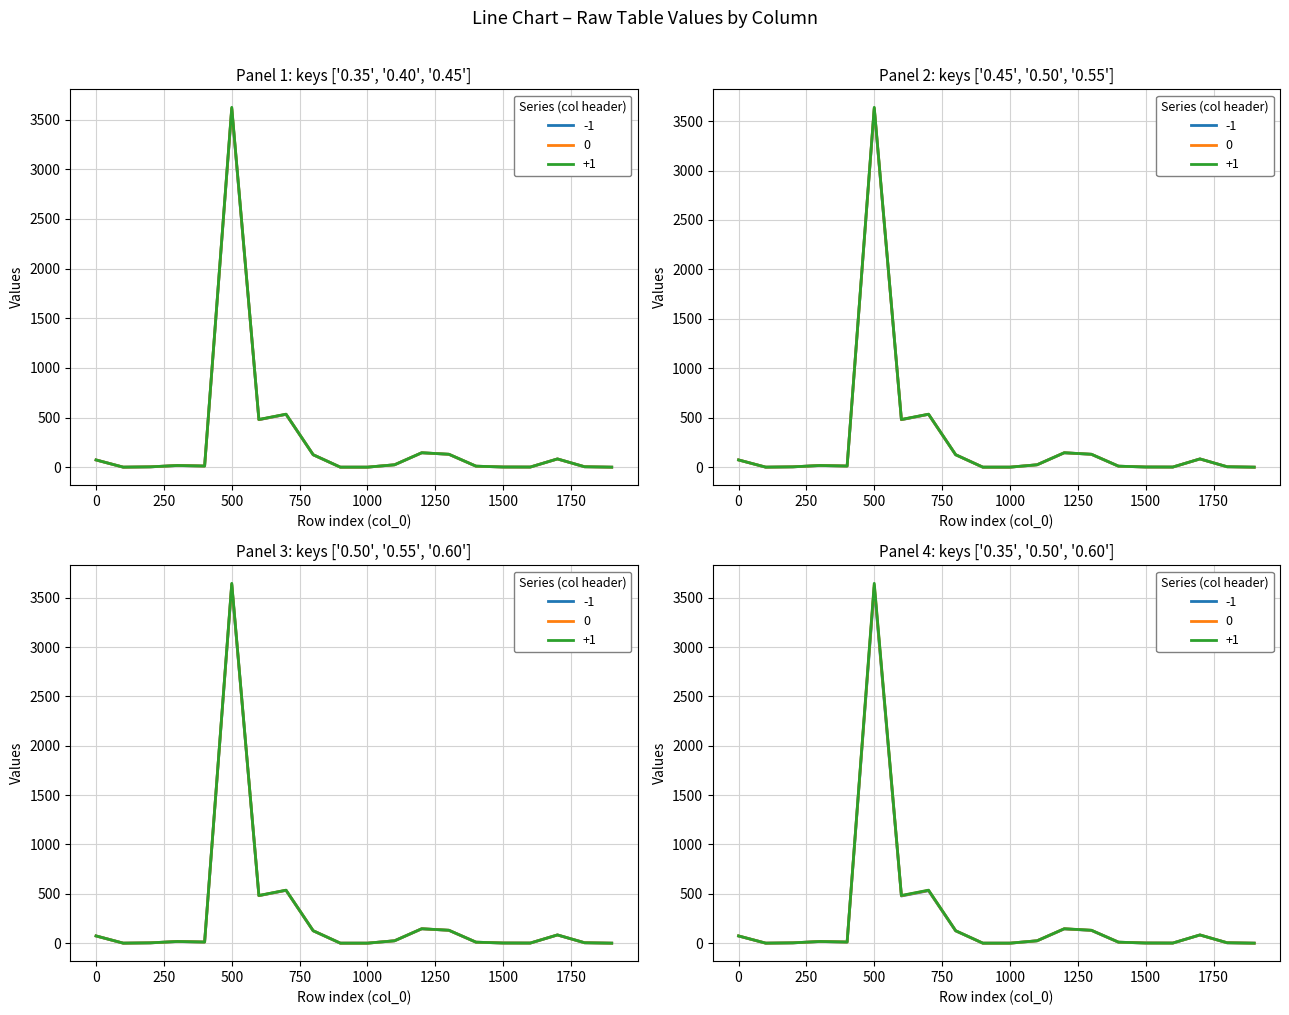

What is the spread (max minus min) of values at 500?

38.2